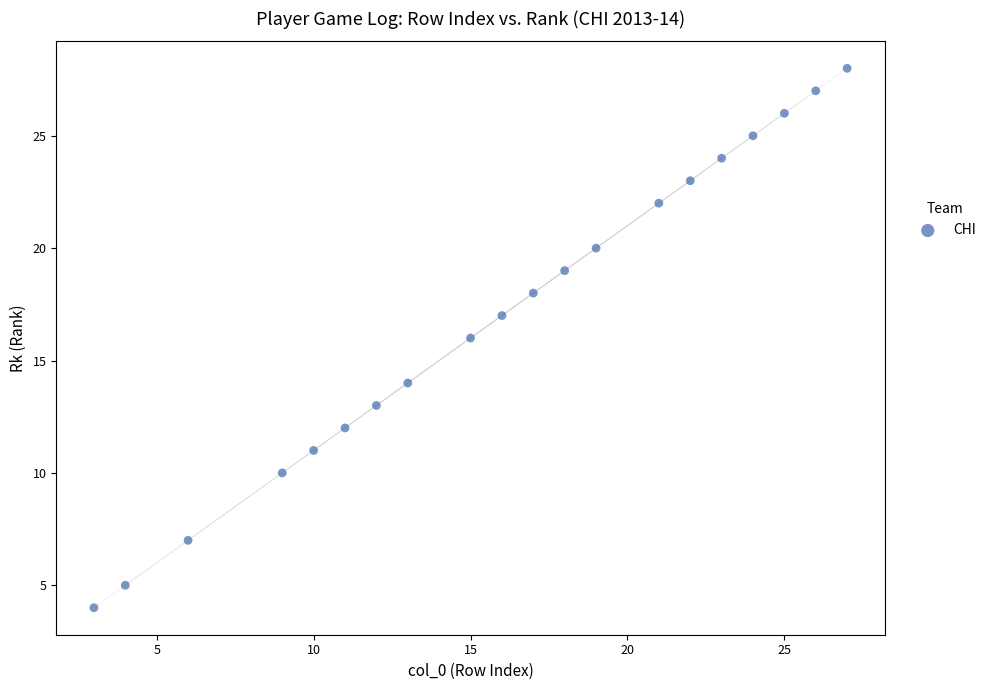

What is the range of X values (max minus min)?

24